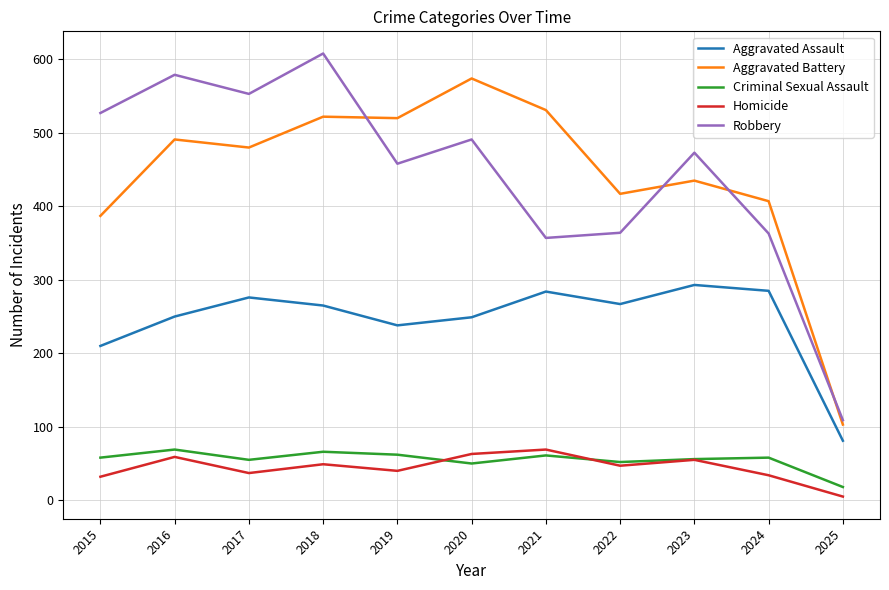

True or false: Robbery has a value of 241 at 2016.

False